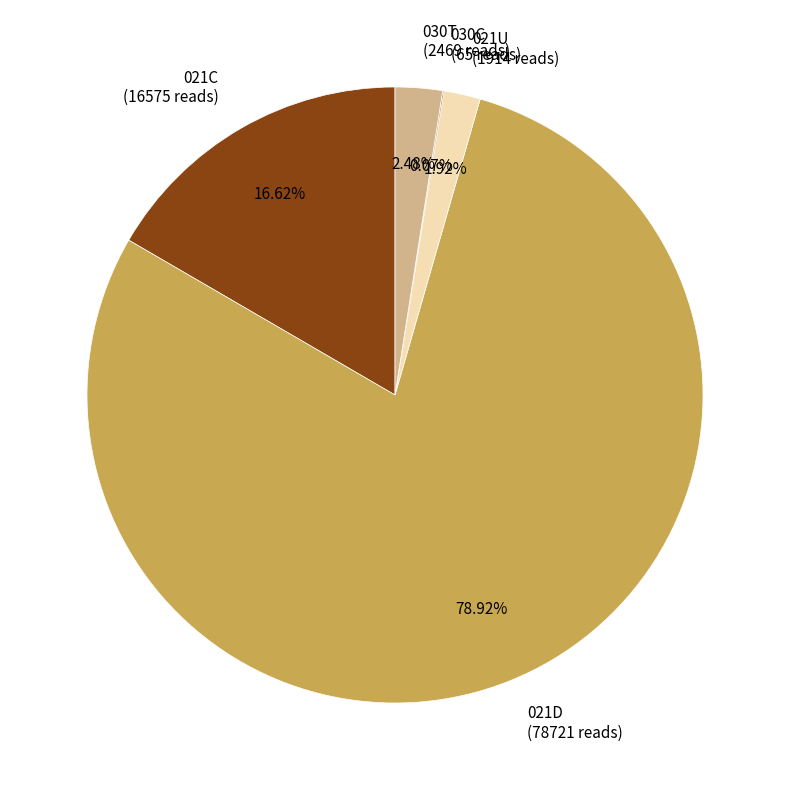

To the nearest percent, what portion does 030T represent?

2%